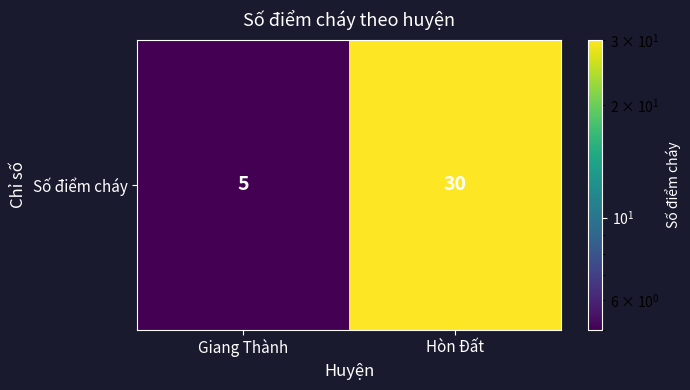

How many data points are less than 30?

1